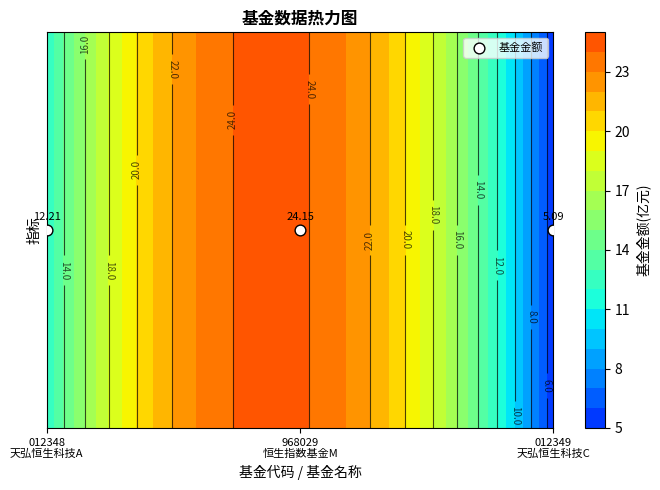

At which category does the chart reach its peak across all series?

1